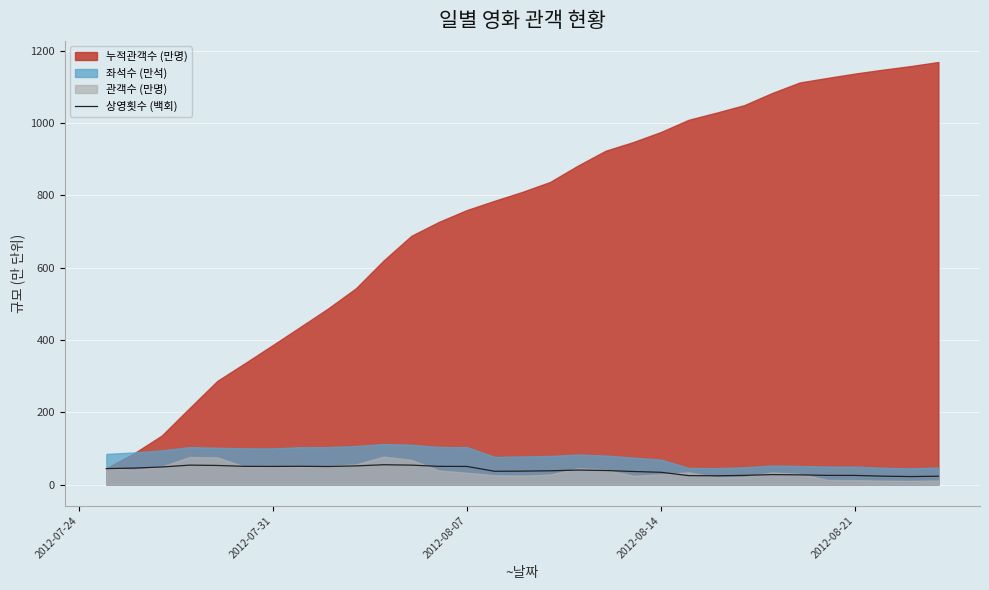

What is the maximum value for 상영횟수 (백회)?

54.8